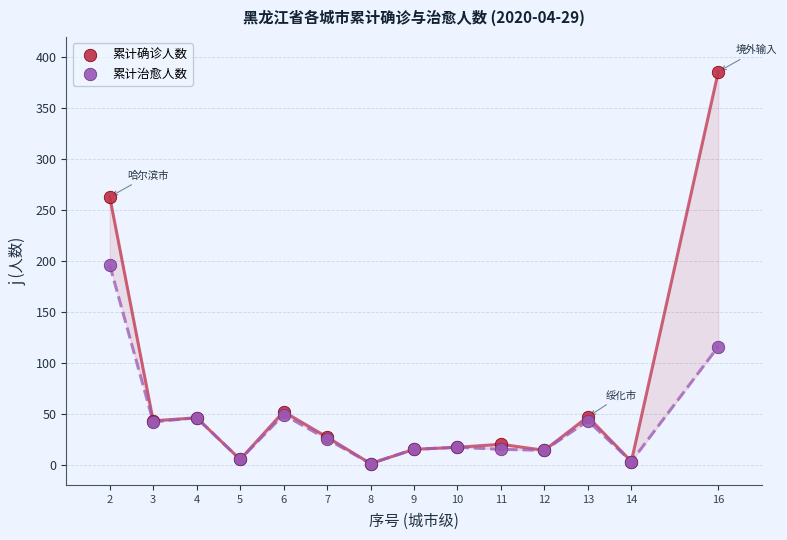

Which series reaches the maximum Y coordinate?

累计确诊人数